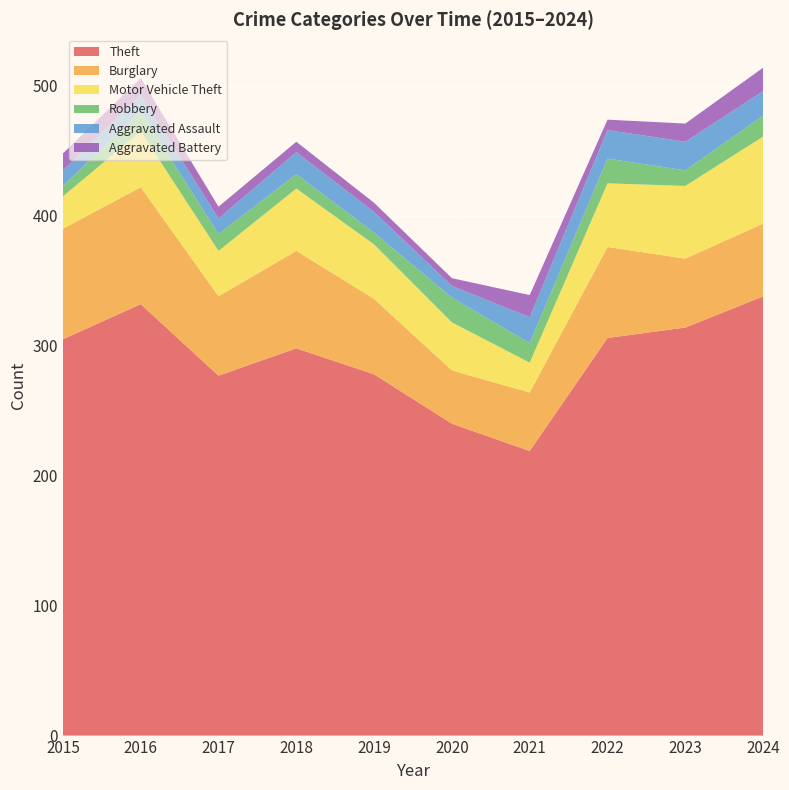

Reading left to right, what are all the values shown in this chart?

Theft: 2015=305	2016=332	2017=277	2018=298	2019=278	2020=240	2021=219	2022=306	2023=314	2024=338
Burglary: 2015=85	2016=90	2017=61	2018=75	2019=58	2020=41	2021=45	2022=70	2023=53	2024=56
Motor Vehicle Theft: 2015=25	2016=43	2017=35	2018=48	2019=42	2020=37	2021=23	2022=49	2023=56	2024=67
Robbery: 2015=8	2016=15	2017=13	2018=11	2019=9	2020=19	2021=15	2022=19	2023=12	2024=16
Aggravated Assault: 2015=12	2016=13	2017=12	2018=17	2019=16	2020=9	2021=20	2022=22	2023=22	2024=19
Aggravated Battery: 2015=13	2016=13	2017=9	2018=8	2019=7	2020=6	2021=17	2022=8	2023=14	2024=18